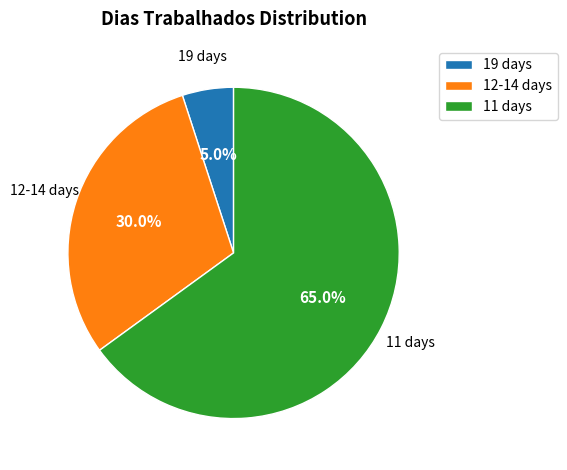

Rank the categories by value from lowest to highest.

19 days, 12-14 days, 11 days